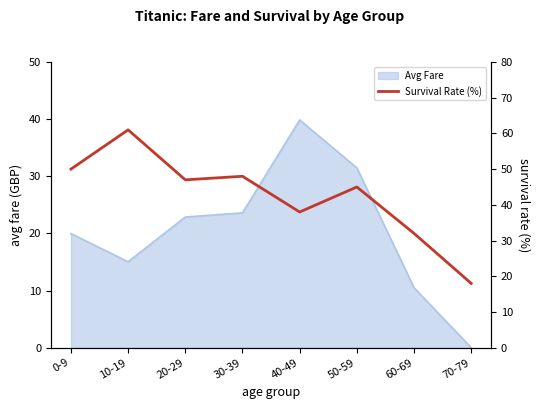

What position from the right is 70-79?

1